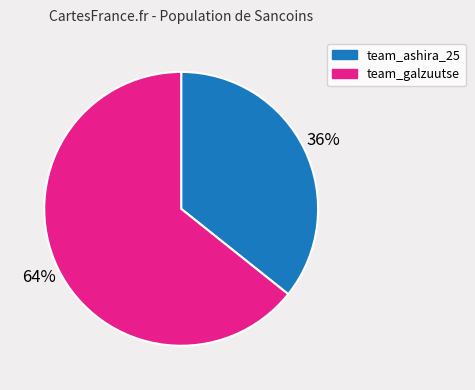

Rank the categories by value from lowest to highest.

team_ashira_25, team_galzuutse